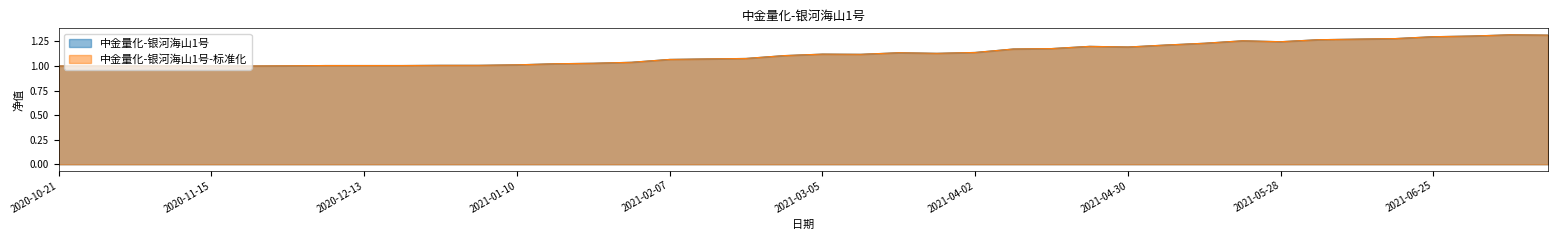

List the labels in order of 中金量化-银河海山1号 value, largest first.

2021-07-09, 2021-07-16, 2021-07-02, 2021-06-25, 2021-06-18, 2021-06-11, 2021-06-04, 2021-05-21, 2021-05-28, 2021-05-14, 2021-05-07, 2021-04-23, 2021-04-30, 2021-04-16, 2021-04-09, 2021-04-02, 2021-03-19, 2021-03-26, 2021-03-05, 2021-03-12, 2021-02-26, 2021-02-19, 2021-02-12, 2021-02-07, 2021-01-31, 2021-01-24, 2021-01-17, 2021-01-10, 2020-12-27, 2021-01-03, 2020-12-06, 2020-12-13, 2020-12-20, 2020-11-29, 2020-10-21, 2020-10-25, 2020-11-01, 2020-11-08, 2020-11-15, 2020-11-22